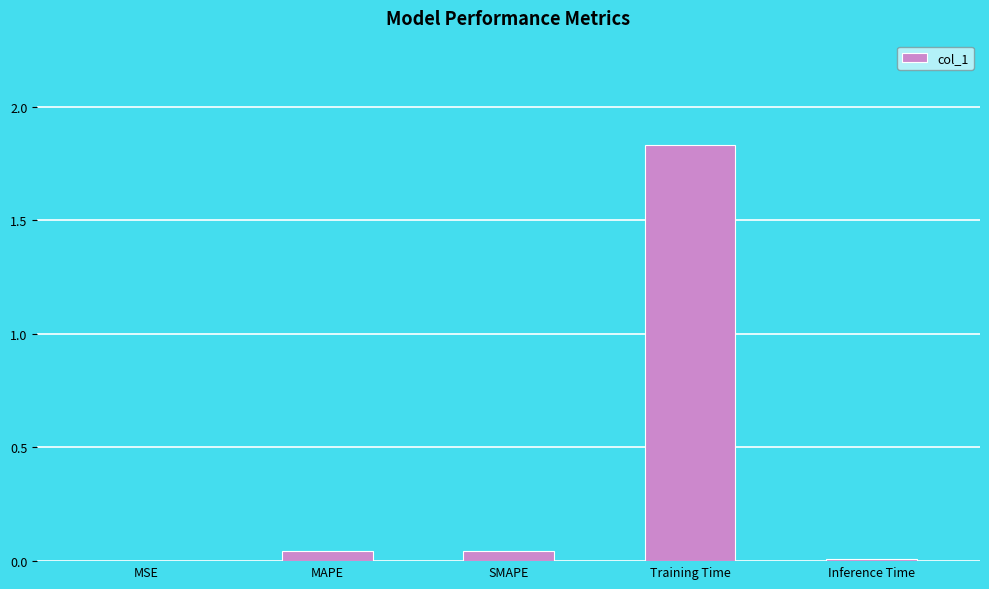

What is the sum of all values?

1.9